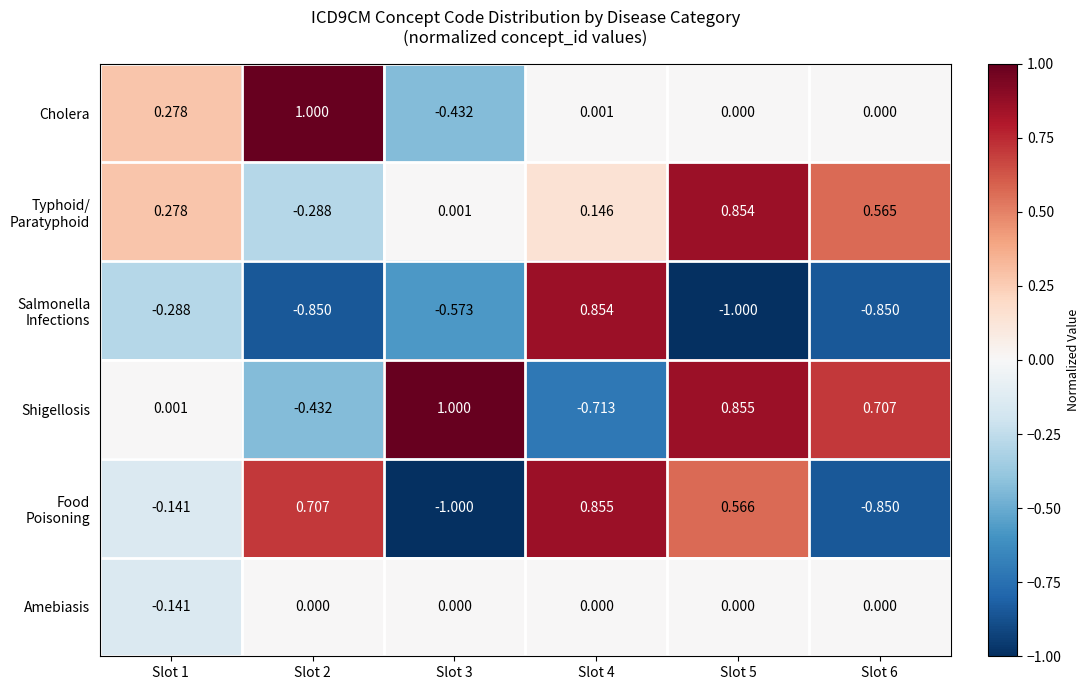

Is the value of Cholera at Slot 4 greater than the value of Shigellosis at Slot 4?

Yes